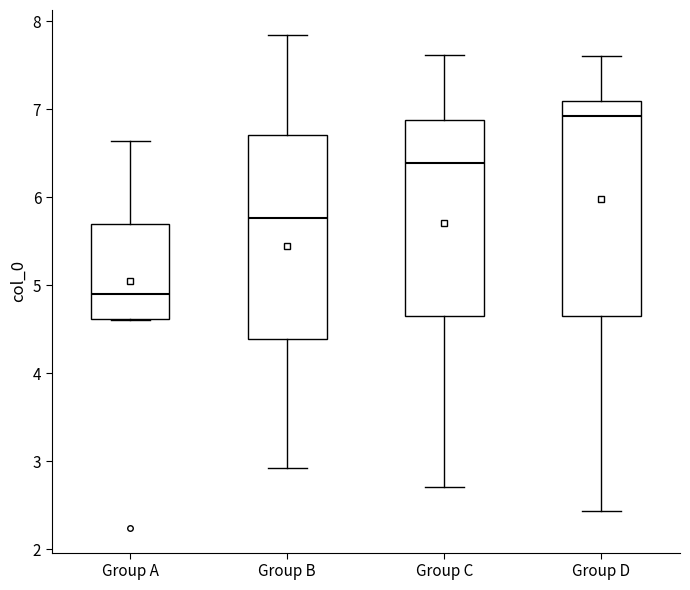

Where does the lower whisker of the box for Group B end on the y-axis? The values are not printed on the chart, so give them approximately, as read against the axis.

2.9